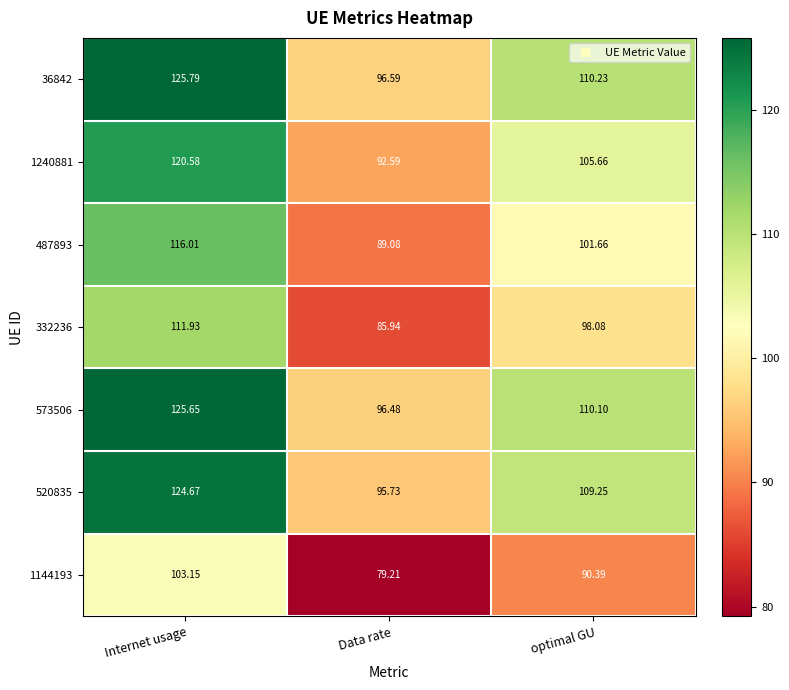

Rank the categories by 1240881 value from highest to lowest.

Internet usage, optimal GU, Data rate